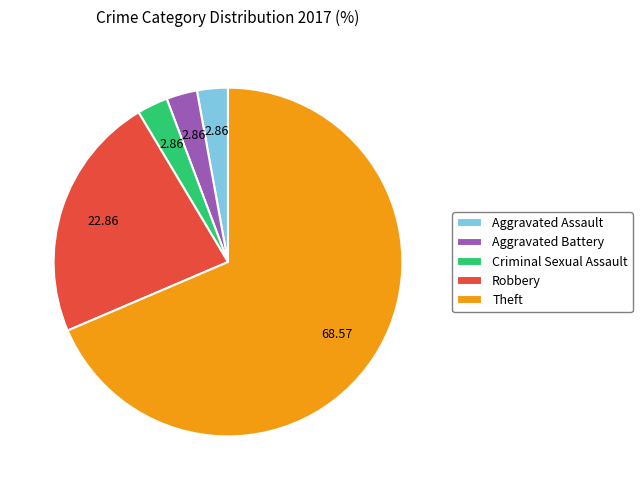

What is the largest slice in the pie chart?

Theft